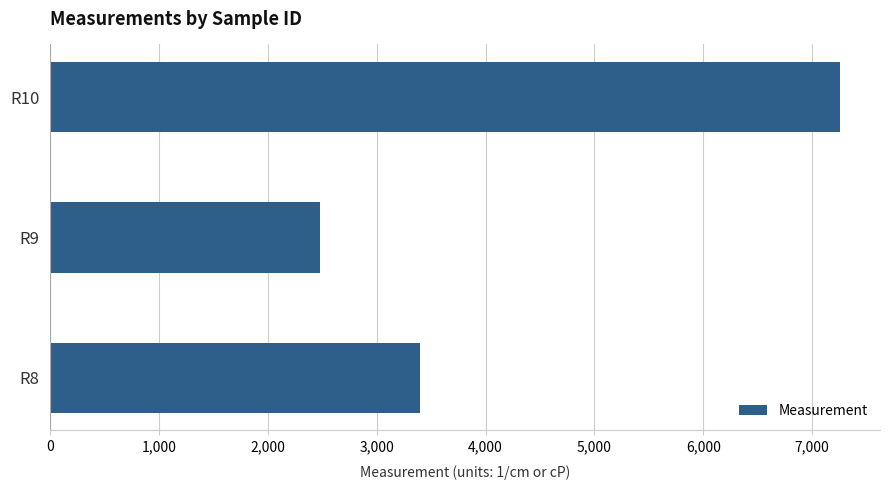

What value does the data have at R9?

2473.9